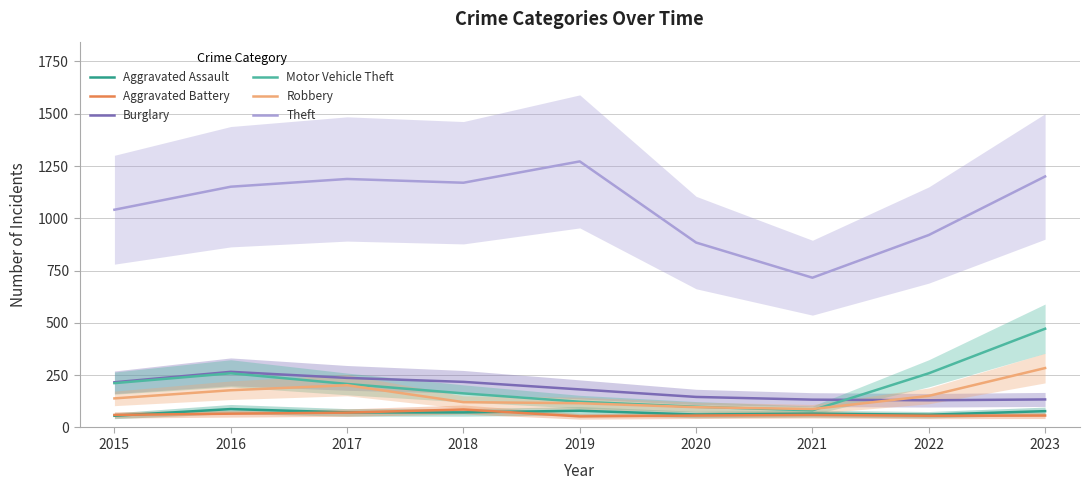

Reading left to right, transcribe all the data shown in this chart.

Aggravated Assault: 56	88	72	72	80	62	66	61	78
Aggravated Battery: 60	66	71	86	53	57	60	56	57
Burglary: 216	266	237	218	182	146	133	130	134
Motor Vehicle Theft: 212	259	208	163	123	99	82	259	472
Robbery: 139	178	202	121	116	97	88	151	284
Theft: 1041	1151	1188	1170	1272	884	716	920	1200